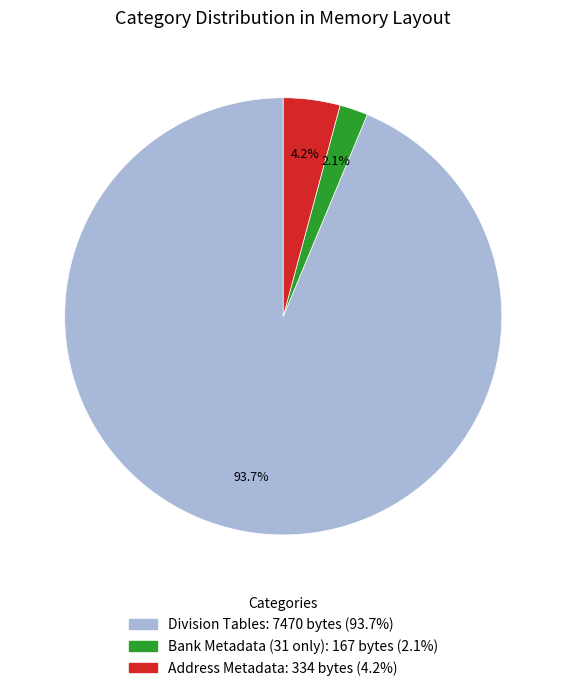

How many slices are in this pie chart?

3